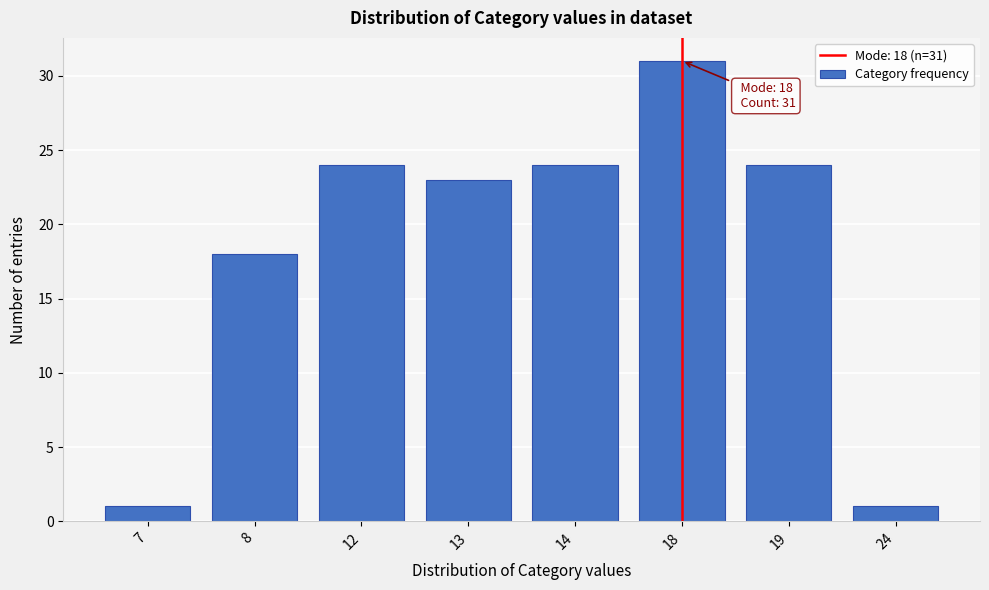

Reading left to right, what are all the values shown in this chart?

7=1	8=18	12=24	13=23	14=24	18=31	19=24	24=1